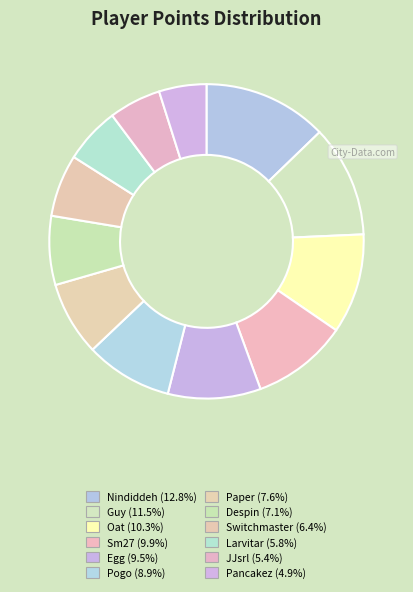

What percentage is the Egg slice, to the nearest percent?

10%